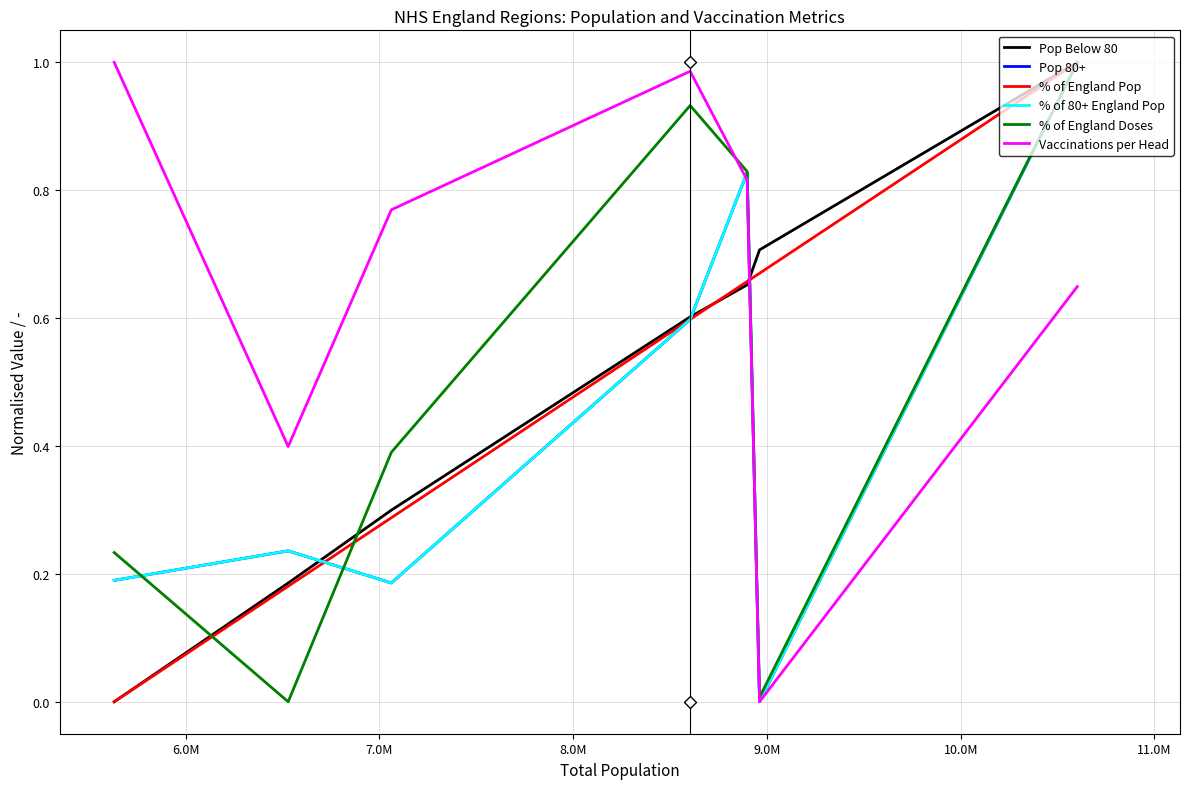

Is this an area chart (filled region under the line)?

No